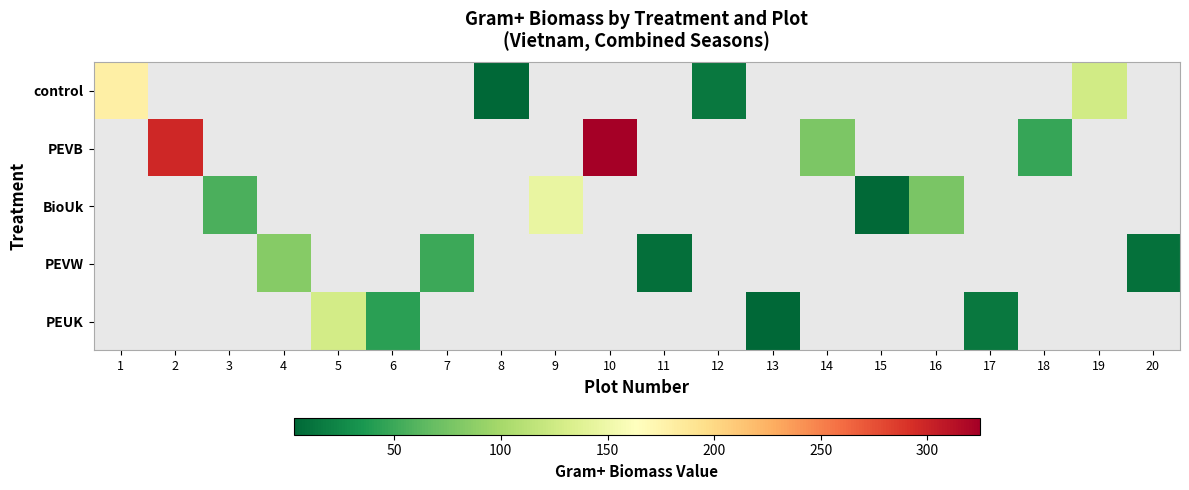

At which category does the chart reach its minimum across all series?

8